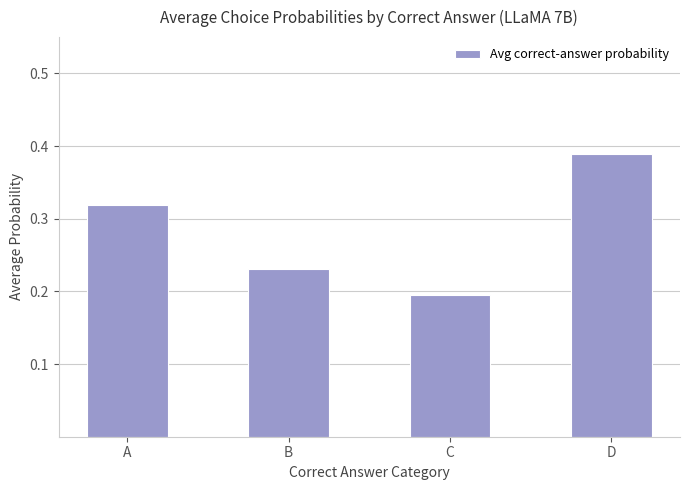

At which label is the value closest to 0?

C